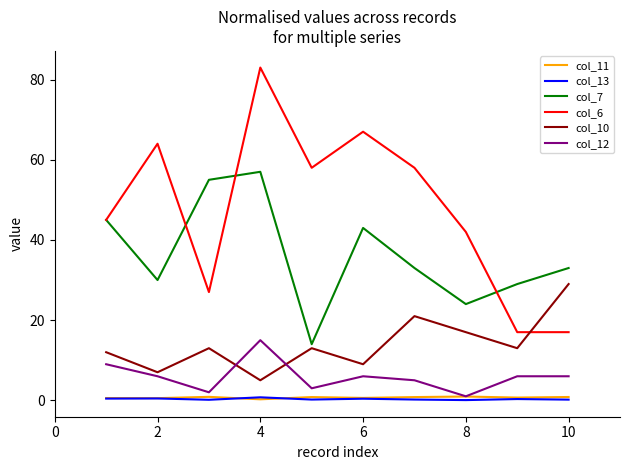

Which series has the largest range (max minus min)?

col_6